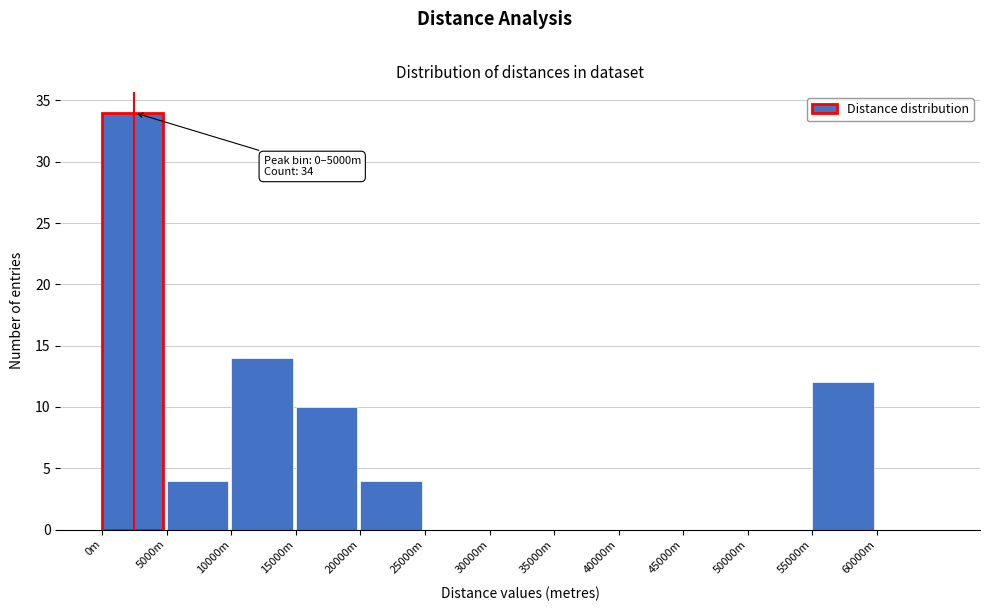

Reading left to right, transcribe all the data shown in this chart.

0m=34	5000m=4	10000m=14	15000m=10	20000m=4	25000m=0	30000m=0	35000m=0	40000m=0	45000m=0	50000m=0	55000m=12	60000m=0